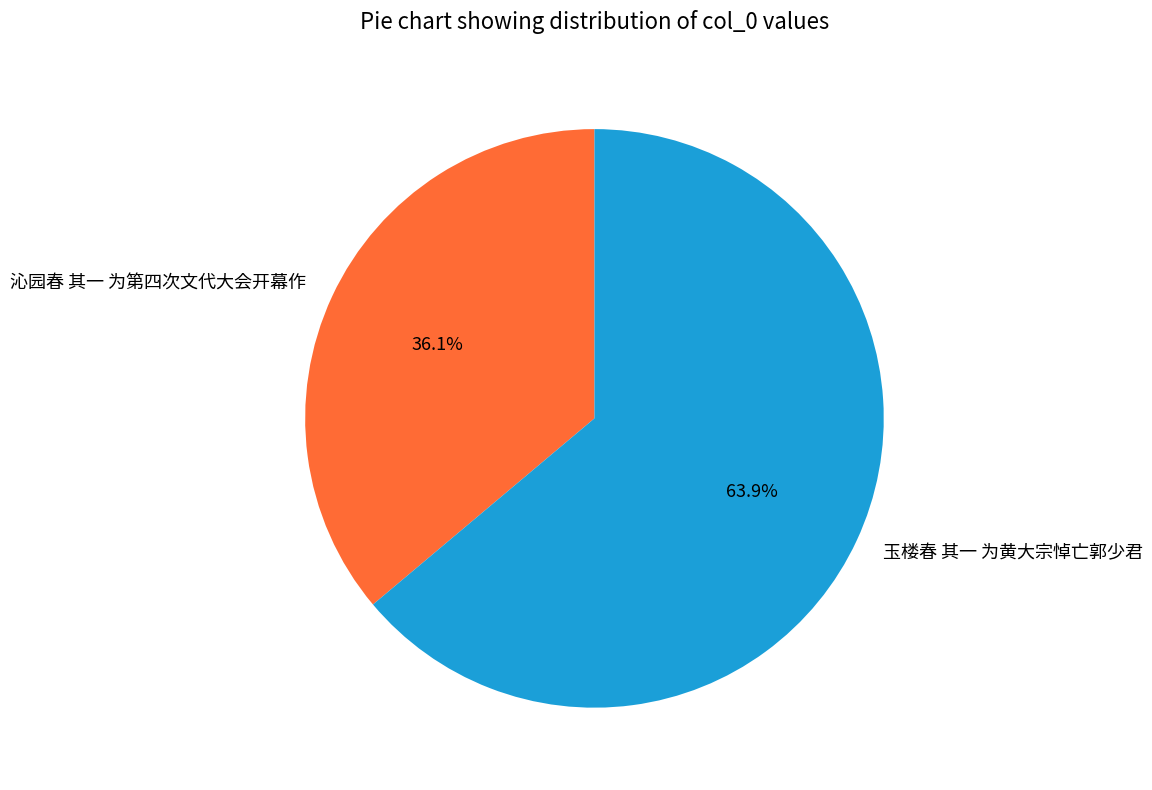

Rank the categories by value from highest to lowest.

玉楼春 其一 为黄大宗悼亡郭少君, 沁园春 其一 为第四次文代大会开幕作